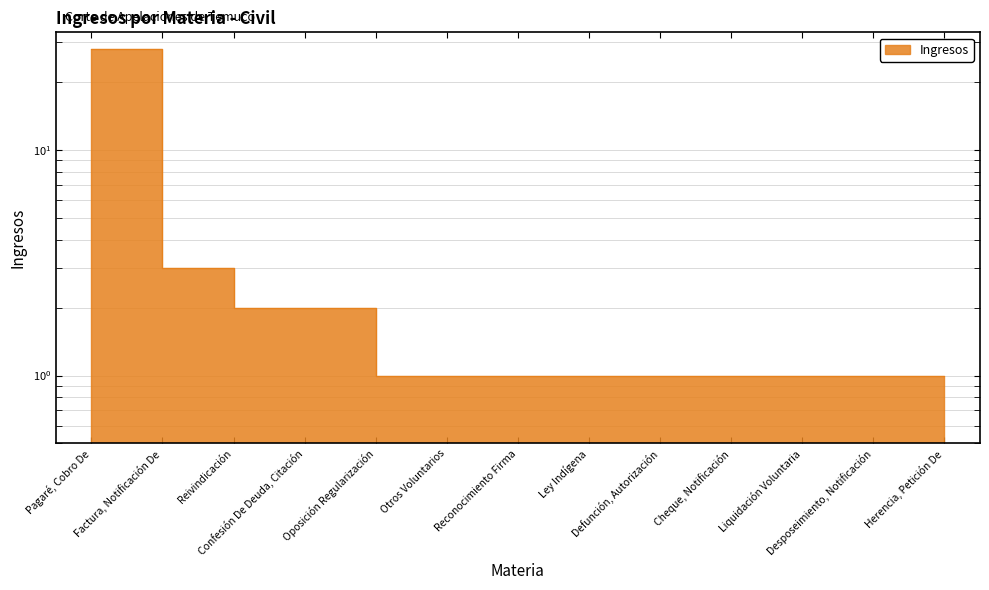

Rank the categories by value from lowest to highest.

Oposición Regularización, Otros Voluntarios, Reconocimiento Firma, Ley Indígena, Defunción, Autorización, Cheque, Notificación, Liquidación Voluntaria, Desposeimiento, Notificación, Herencia, Petición De, Reivindicación, Confesión De Deuda, Citación, Factura, Notificación De, Pagaré, Cobro De